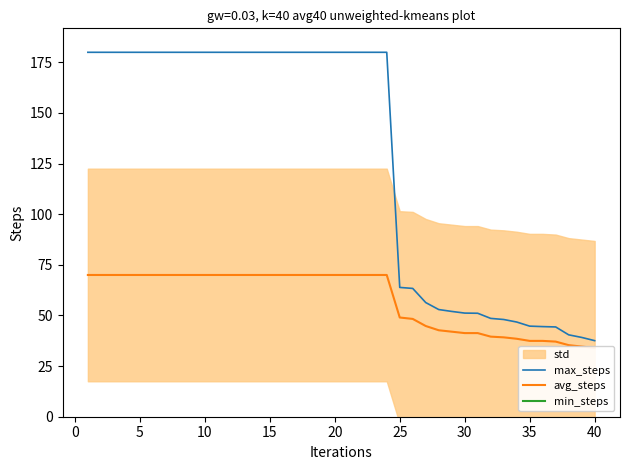

At which label is max_steps closest to 108?

25